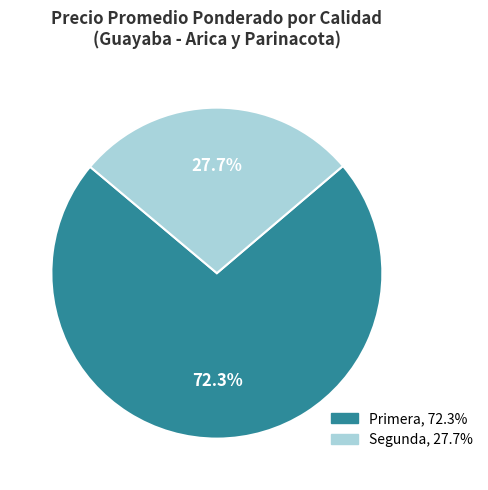

Is there any slice that represents more than half of the pie?

Yes